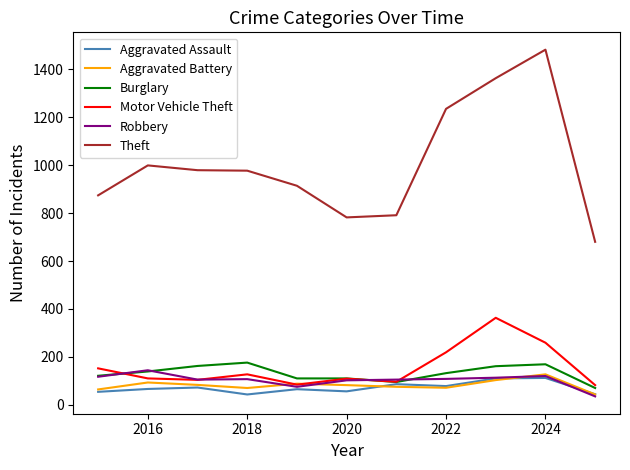

What is the highest value of the Theft series?

1482